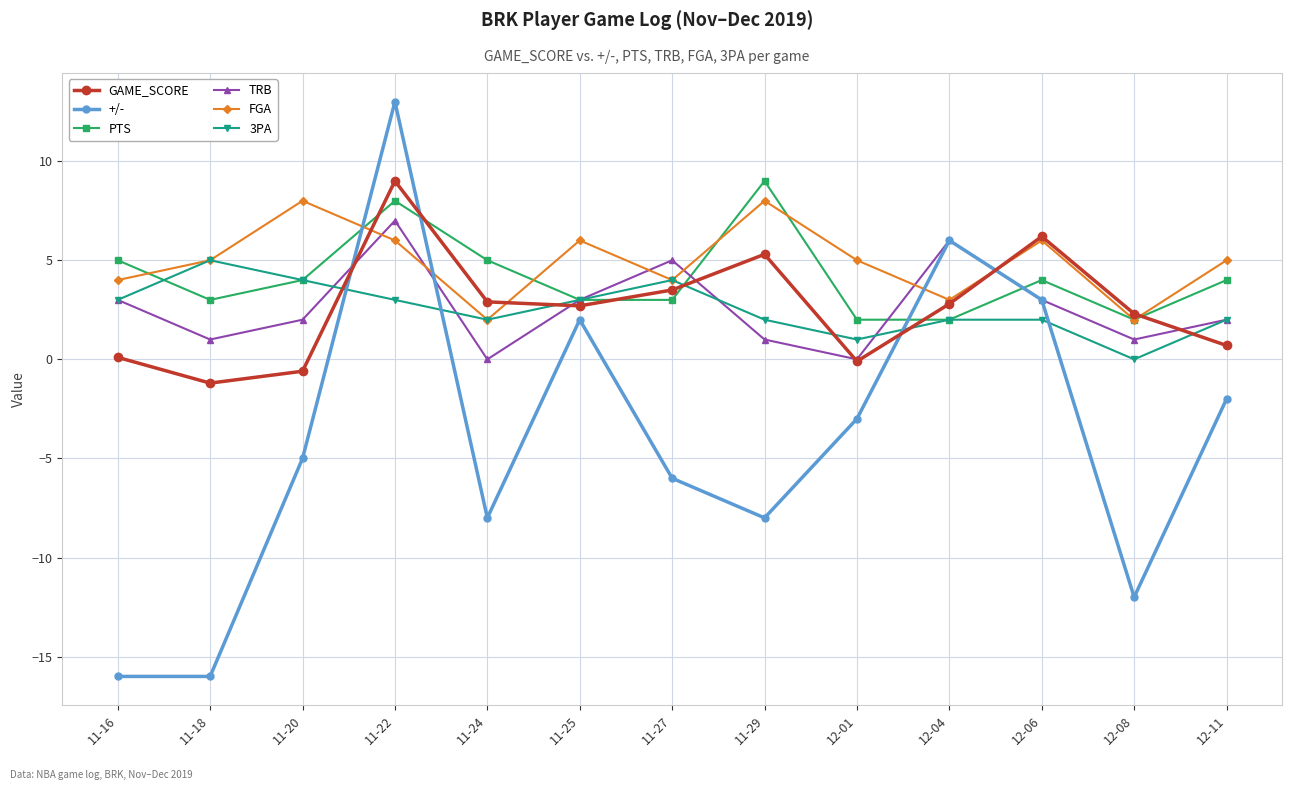

What are all the series names shown in the legend?

GAME_SCORE, +/-, PTS, TRB, FGA, 3PA